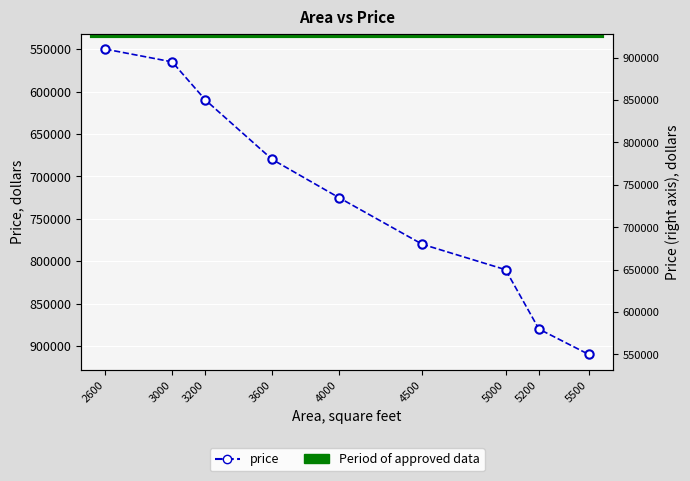

What is the change in value from 3600 to 4500?

+100000